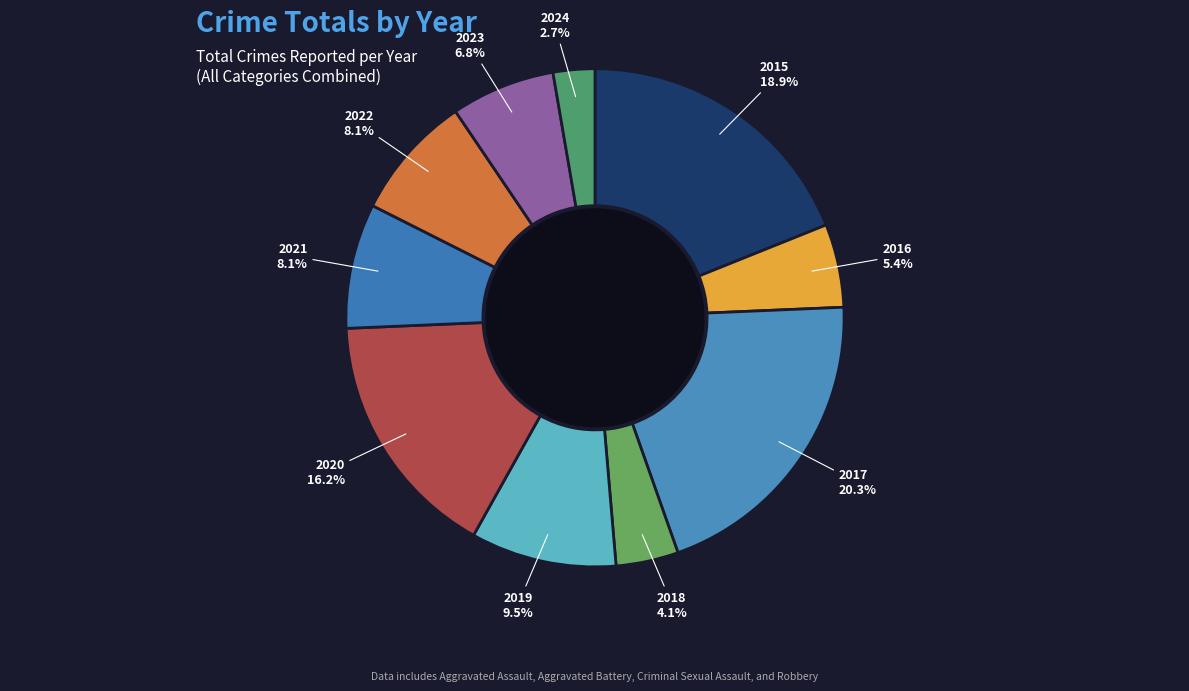

To the nearest percent, what portion does 2023 represent?

7%